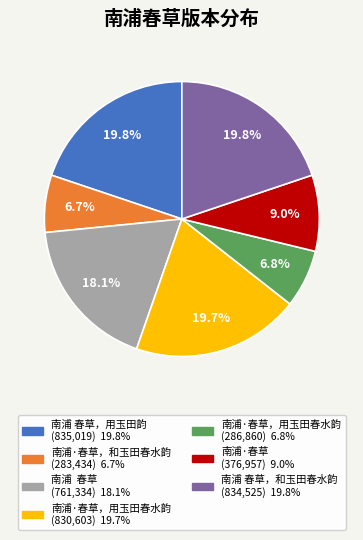

Is there any slice that represents more than half of the pie?

No